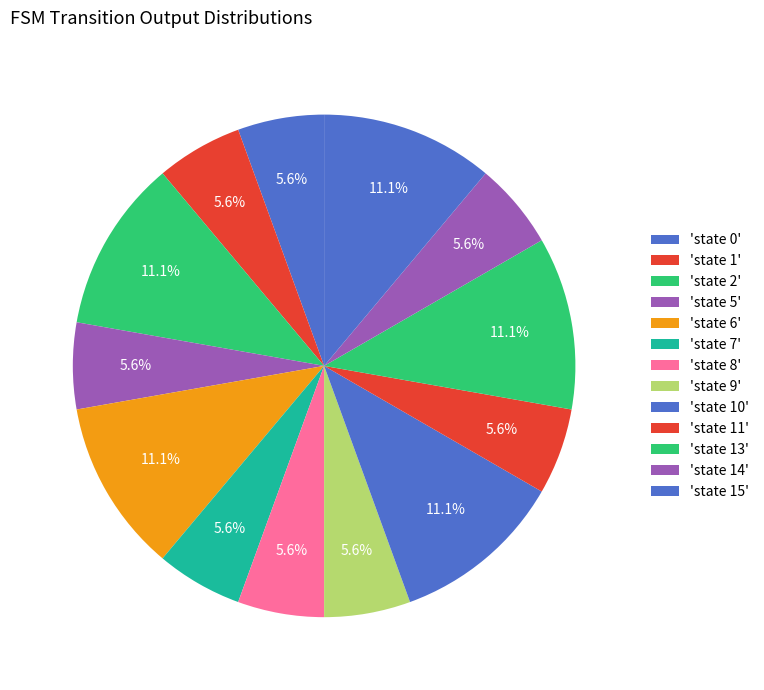

Count the number of slices in the pie.

13